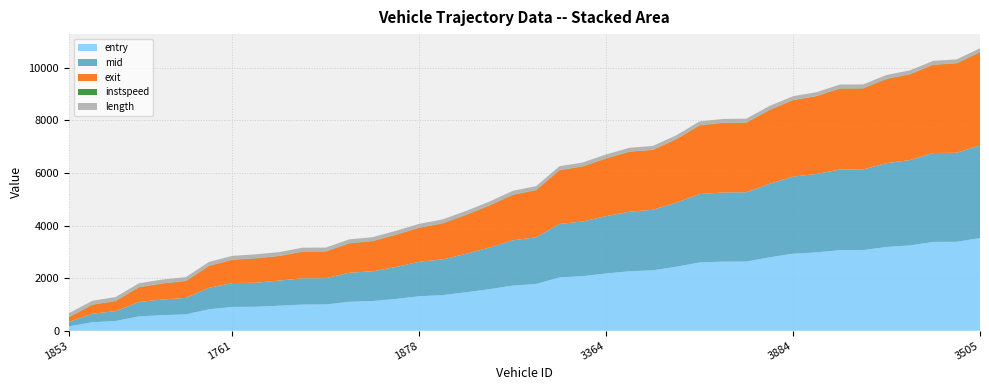

Reading right to left, list all the values displayed in this chart.

entry: 3525.3	3383.7	3378.0	3244.4	3186.3	3066.2	3064.2	2980.2	2930.2	2794.1	2631.6	2627.7	2598.0	2433.9	2298.0	2262.5	2178.1	2076.3	2028.1	1775.3	1716.6	1579.8	1461.0	1353.9	1310.4	1209.1	1128.2	1100.3	996.6	994.4	951.3	910.4	904.6	814.4	621.3	591.0	543.8	368.4	320.6	164.3
mid: 3529.1	3388.1	3383.3	3249.5	3190.3	3071.2	3069.3	2984.6	2934.6	2799.2	2637.1	2632.3	2602.0	2438.2	2303.3	2267.3	2183.1	2081.2	2033.3	1780.5	1721.1	1585.0	1465.1	1358.6	1315.1	1214.4	1133.4	1104.0	1001.5	999.5	956.1	914.2	909.2	819.1	625.5	595.5	548.5	373.5	325.6	168.5
exit: 3534.4	3394.4	3359.6	3256.7	3196.0	3078.2	3076.5	2960.8	2909.6	2806.2	2645.1	2638.9	2607.9	2414.1	2280.4	2274.4	2190.2	2088.2	2040.2	1787.7	1727.4	1592.3	1471.3	1364.5	1291.6	1222.1	1139.7	1109.3	1008.4	1006.6	933.4	919.5	885.2	825.5	631.6	602.0	554.8	380.8	332.6	174.6
instspeed: 15.6	13.8	5.0	11.3	14.7	12.5	11.5	5.0	5.0	12.2	10.1	13.1	14.4	5.0	5.0	11.6	11.8	11.9	11.5	11.8	12.9	11.3	13.9	13.9	5.0	10.7	13.2	15.8	12.1	11.9	5.0	16.1	5.0	13.5	13.9	12.9	13.0	12.1	12.0	13.8
length: 145.5	145.5	145.5	145.5	145.5	145.5	145.5	145.5	145.5	145.5	145.5	145.5	145.5	145.5	145.5	145.5	145.5	145.5	145.5	145.5	145.5	145.5	145.5	145.5	145.5	145.5	145.5	145.5	145.5	145.5	145.5	145.5	145.5	145.5	145.5	145.5	145.5	145.5	145.5	145.5